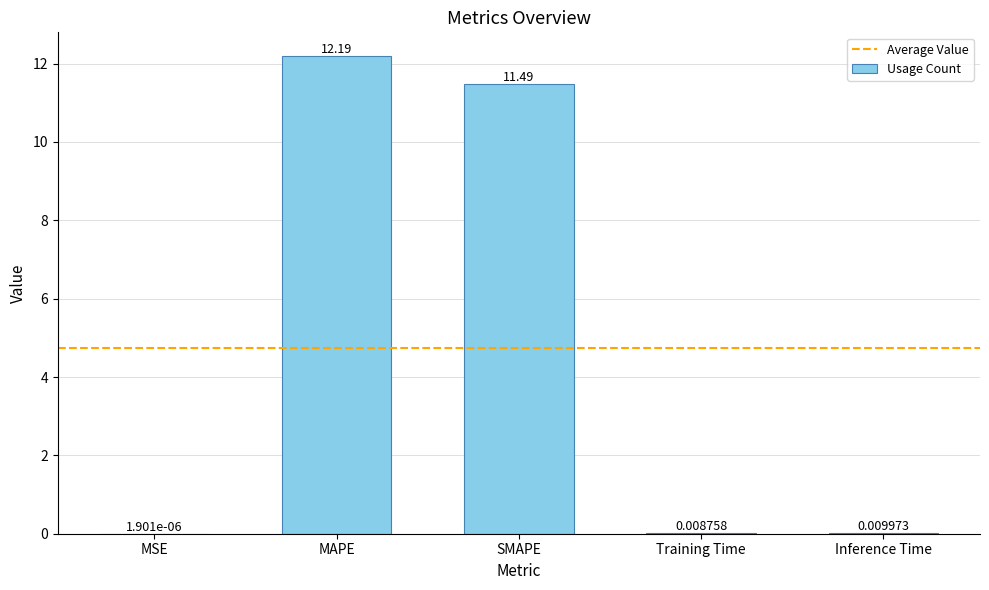

At which label is the value closest to 6?

SMAPE